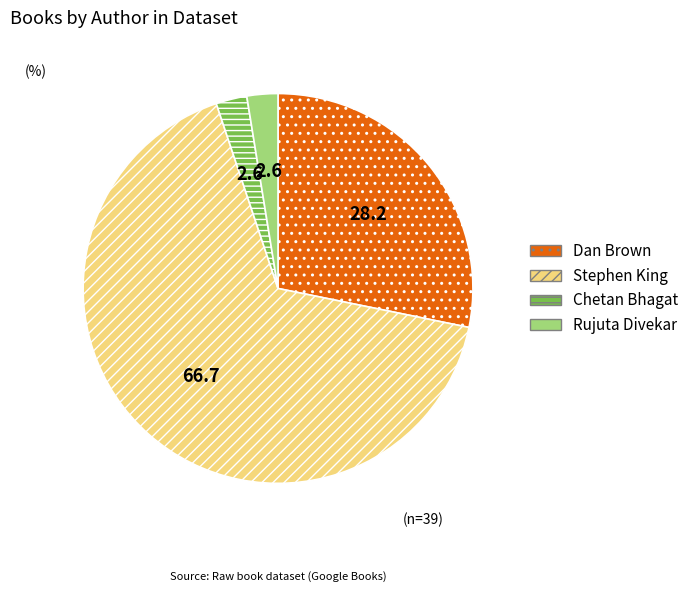

What is the largest slice in the pie chart?

Stephen King